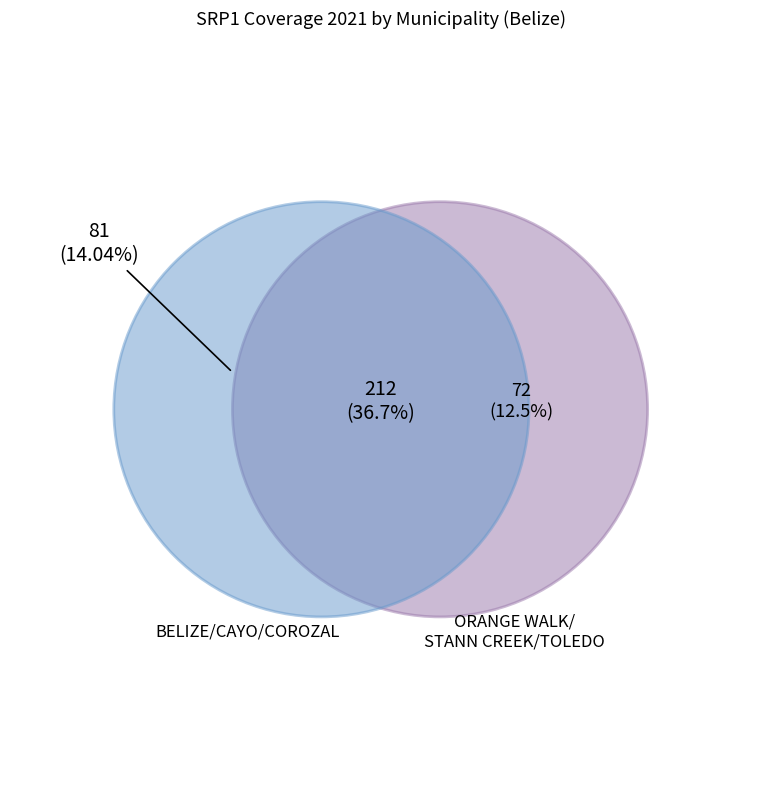

What is the ratio of the value at STANN CREEK to the value at COROZAL?

0.9